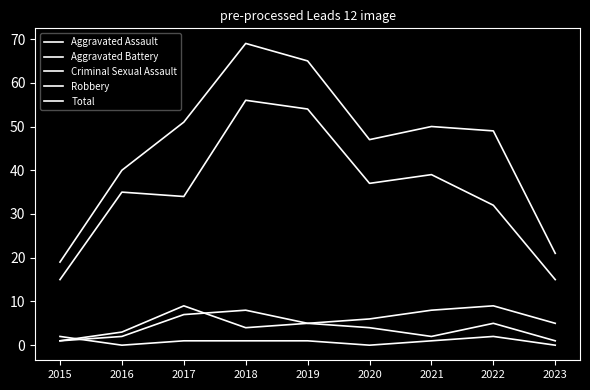

Is this an area chart (filled region under the line)?

No